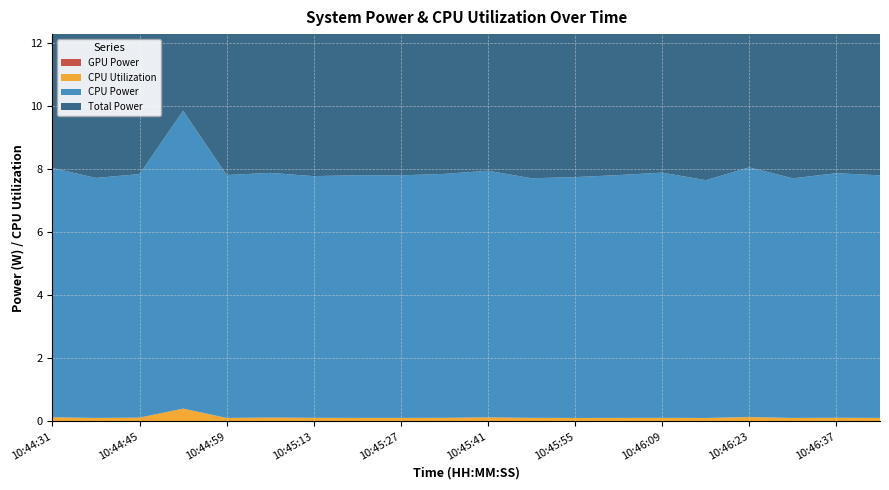

Reading left to right, transcribe all the data shown in this chart.

GPU Power: 10:44:31=0.0	10:44:38=0.0	10:44:45=0.0	10:44:52=0.0	10:44:59=0.0	10:45:06=0.0	10:45:13=0.0	10:45:20=0.0	10:45:27=0.0	10:45:34=0.0	10:45:41=0.0	10:45:48=0.0	10:45:55=0.0	10:46:02=0.0	10:46:09=0.0	10:46:16=0.0	10:46:23=0.0	10:46:30=0.0	10:46:37=0.0	10:46:44=0.0
CPU Utilization: 10:44:31=0.1	10:44:38=0.1	10:44:45=0.1	10:44:52=0.4	10:44:59=0.1	10:45:06=0.1	10:45:13=0.1	10:45:20=0.1	10:45:27=0.1	10:45:34=0.1	10:45:41=0.1	10:45:48=0.1	10:45:55=0.1	10:46:02=0.1	10:46:09=0.1	10:46:16=0.1	10:46:23=0.1	10:46:30=0.1	10:46:37=0.1	10:46:44=0.1
CPU Power: 10:44:31=7.9	10:44:38=7.6	10:44:45=7.7	10:44:52=9.4	10:44:59=7.7	10:45:06=7.8	10:45:13=7.7	10:45:20=7.7	10:45:27=7.7	10:45:34=7.7	10:45:41=7.8	10:45:48=7.6	10:45:55=7.6	10:46:02=7.7	10:46:09=7.8	10:46:16=7.5	10:46:23=7.9	10:46:30=7.6	10:46:37=7.8	10:46:44=7.7
Total Power: 10:44:31=7.9	10:44:38=7.6	10:44:45=7.7	10:44:52=9.4	10:44:59=7.7	10:45:06=7.8	10:45:13=7.7	10:45:20=7.7	10:45:27=7.7	10:45:34=7.7	10:45:41=7.8	10:45:48=7.6	10:45:55=7.6	10:46:02=7.7	10:46:09=7.8	10:46:16=7.5	10:46:23=7.9	10:46:30=7.6	10:46:37=7.8	10:46:44=7.7